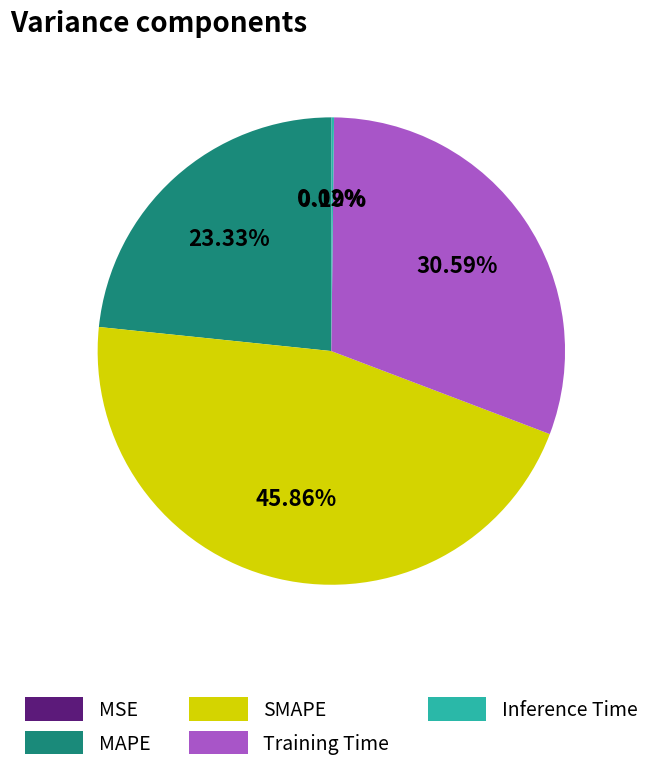

To the nearest percent, what percentage of the pie is SMAPE?

46%